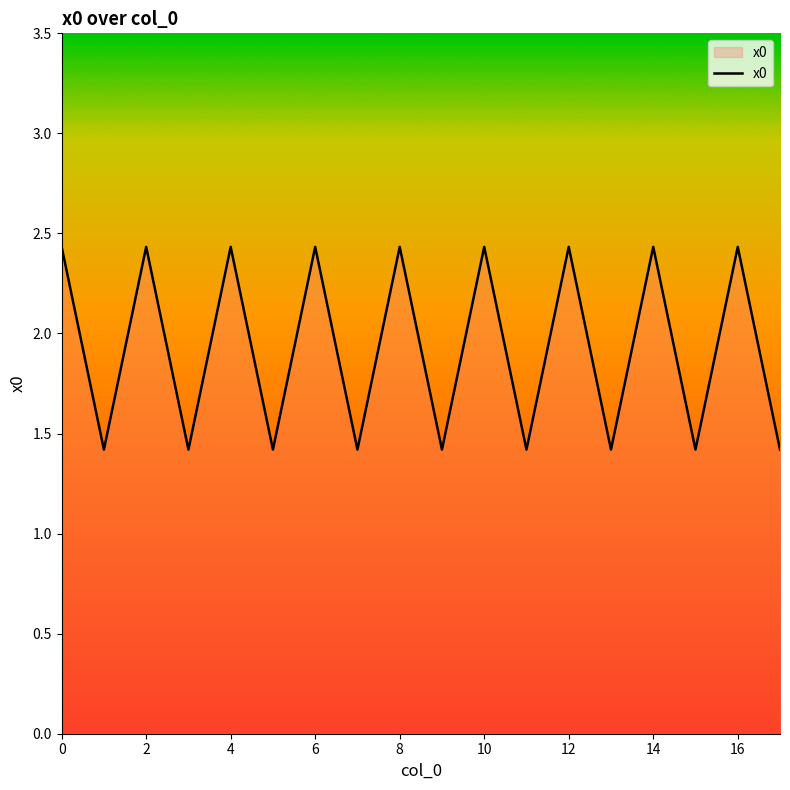

What is the smallest value displayed?

1.4